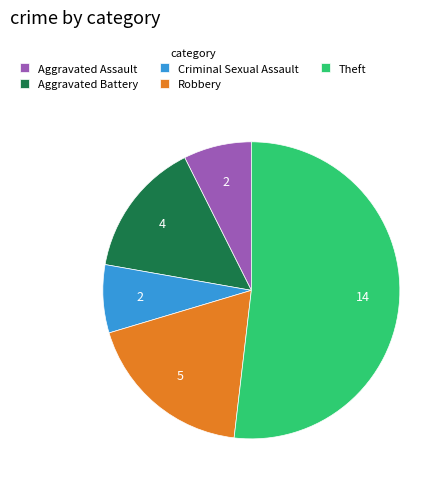

Combined, do Theft and Aggravated Assault account for over 50%?

Yes